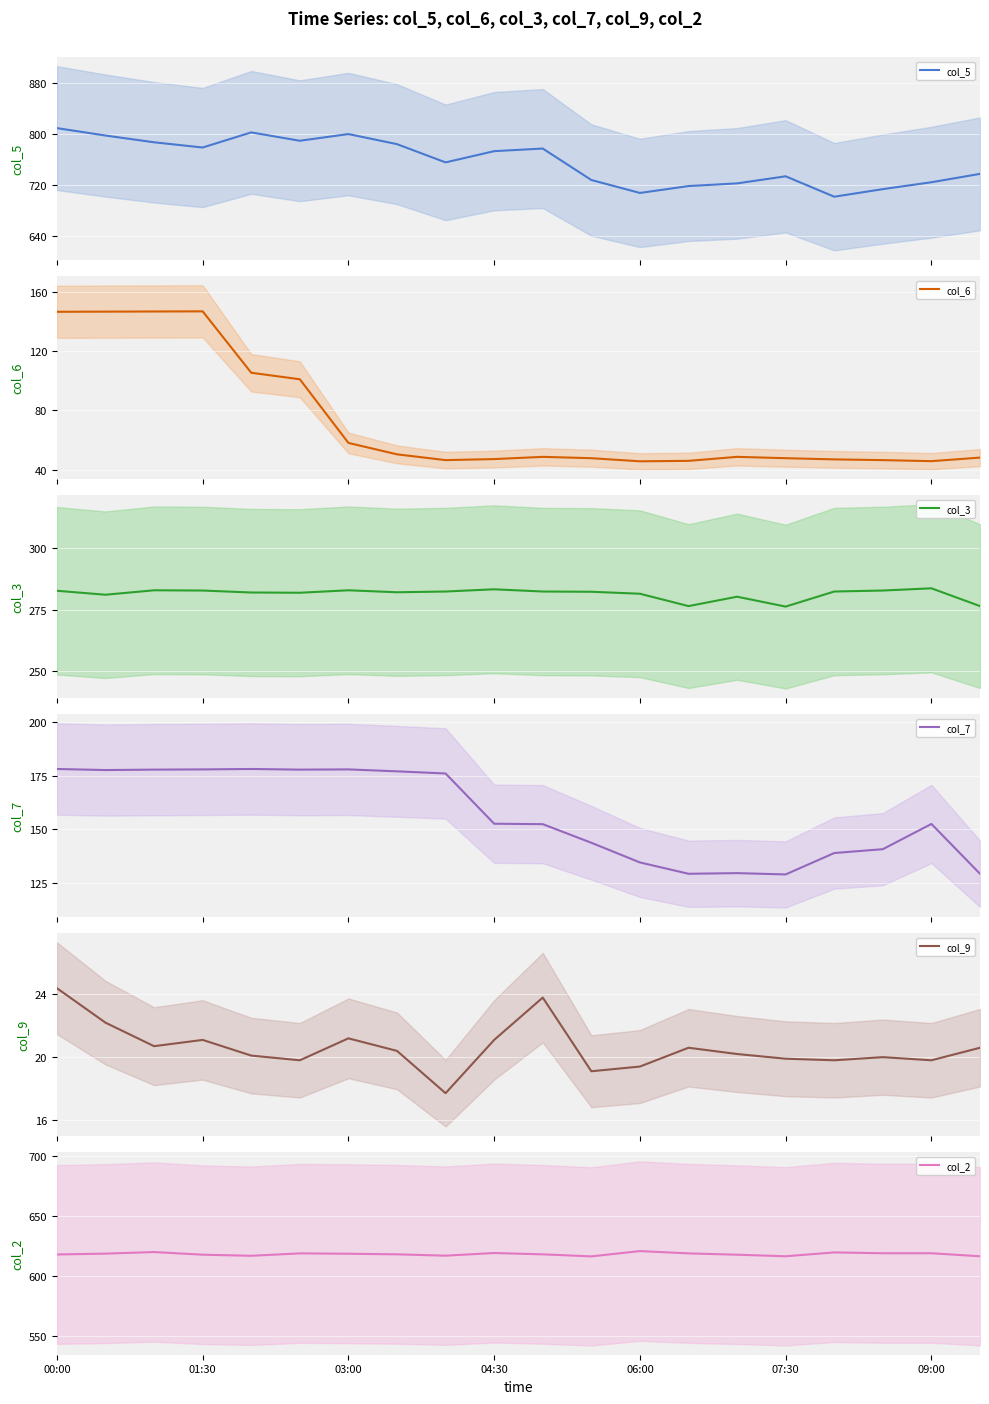

Is it true that col_2 equals 620.7 at 06:00?

True